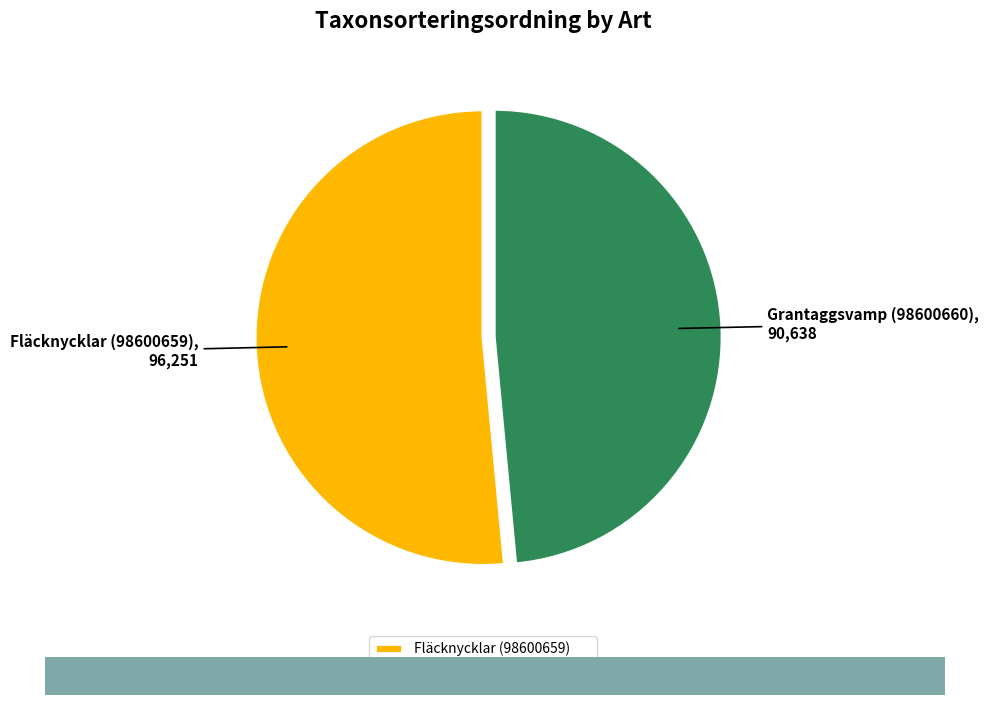

Which slice is the smallest?

Grantaggsvamp (98600660)